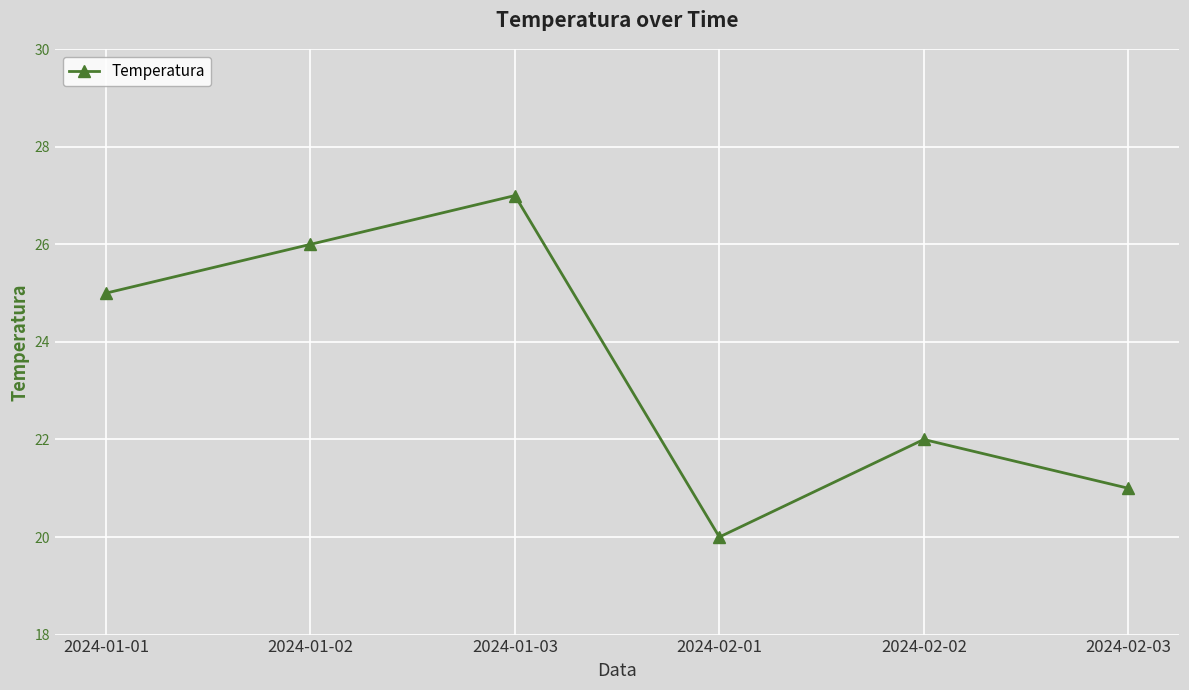

Where is the data nearest to the value 23?

2024-02-02